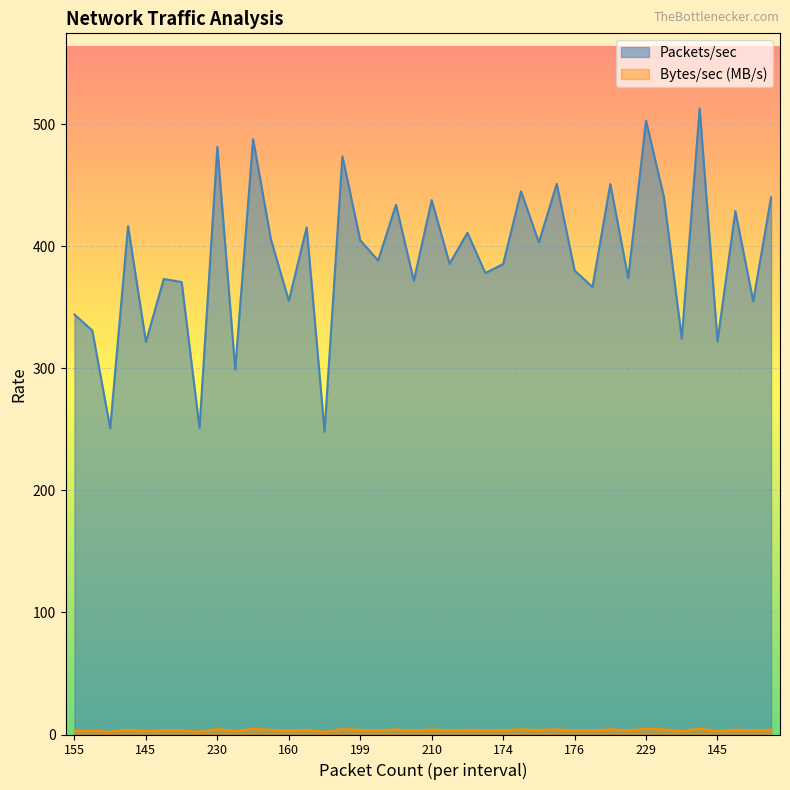

What is the approximate value of Bytes/sec at 196?

4.0